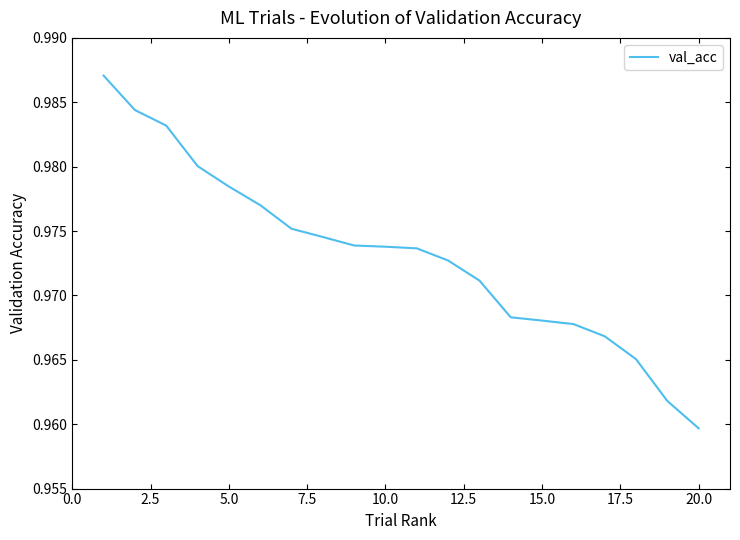

At which category does the chart reach its minimum across all series?

20.0